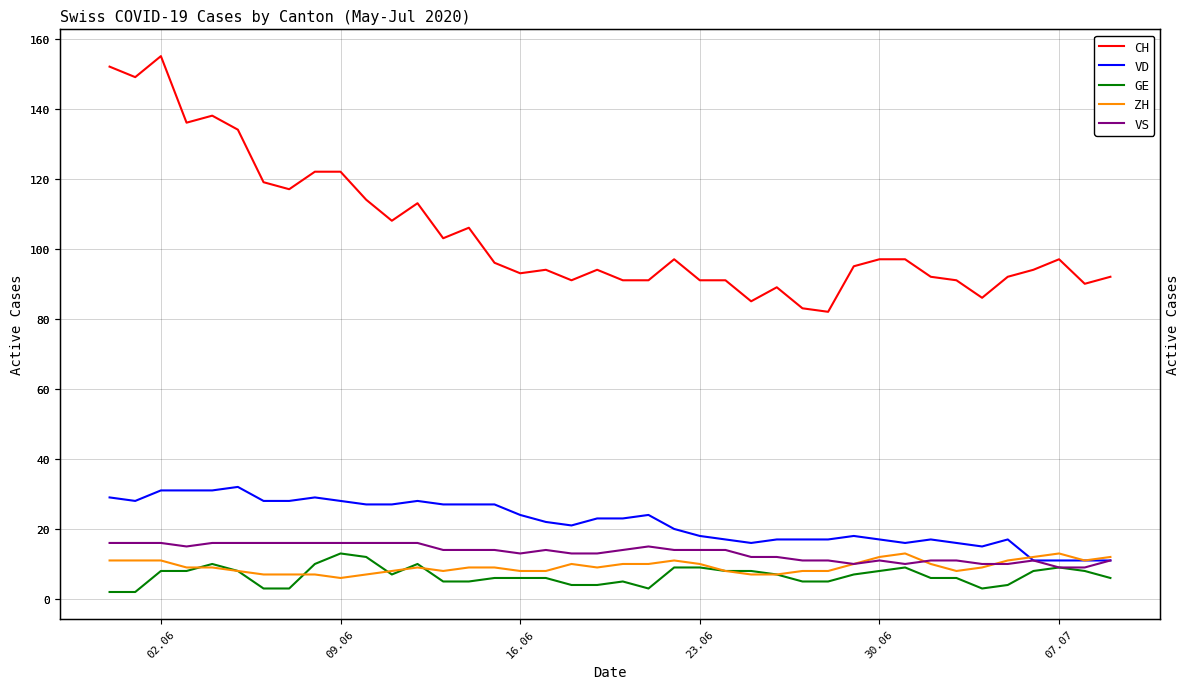

Rank the series by their maximum value, from highest to lowest.

CH, VD, VS, GE, ZH